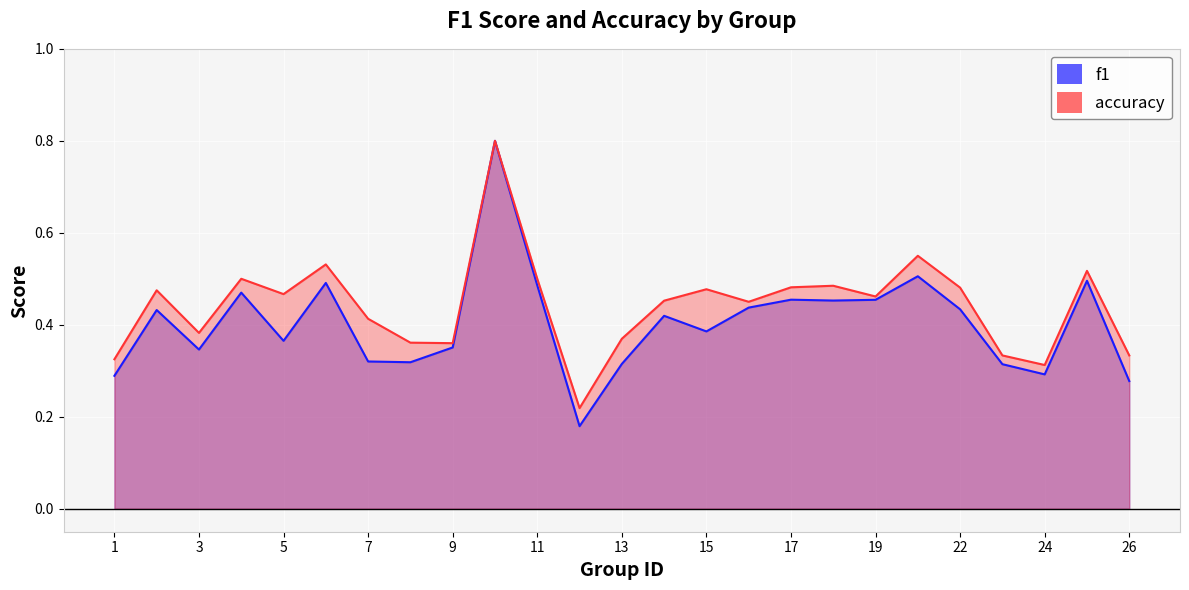

True or false: accuracy and f1 cross at least once.

False